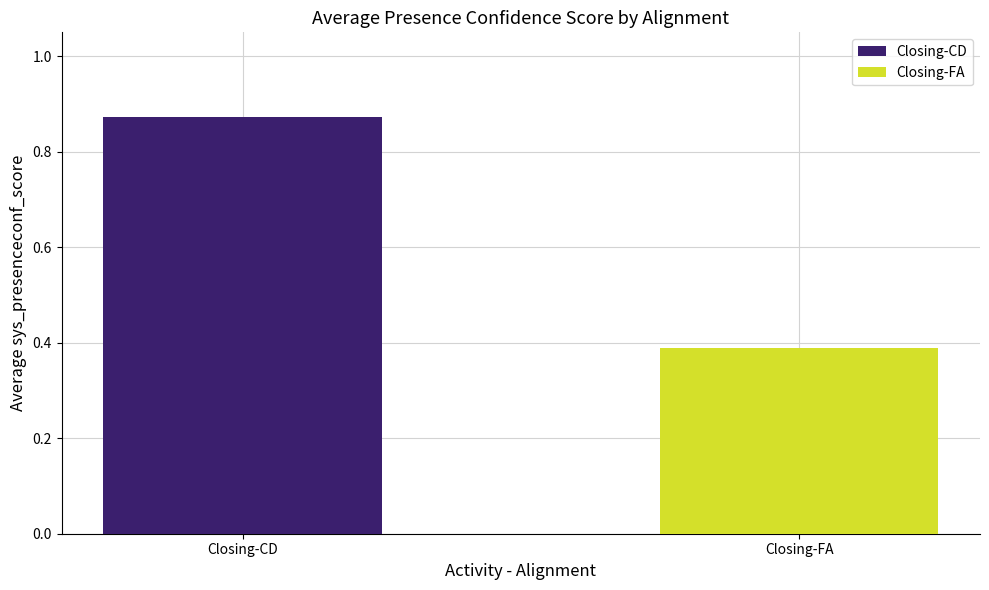

True or false: the data shows 0.1 at 39.

False